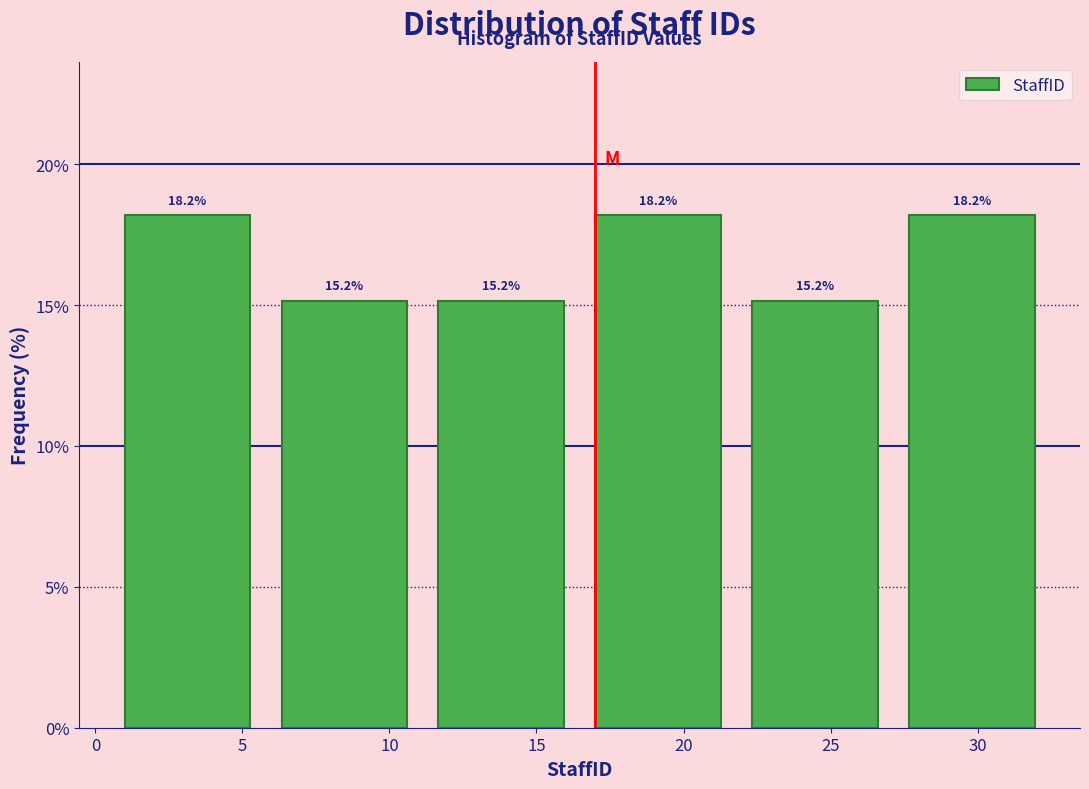

Reading left to right, transcribe this chart: for each bar, give the range it covers on the x-axis and its height. The bar edges are not printed on the chart, so give them approximately, as read against the axis.

1.0 to 6.5: 18.2
6.5 to 11.5: 15.2
11.5 to 17.0: 15.2
17.0 to 22.5: 18.2
22.5 to 27.5: 15.2
27.5 to 33.0: 18.2